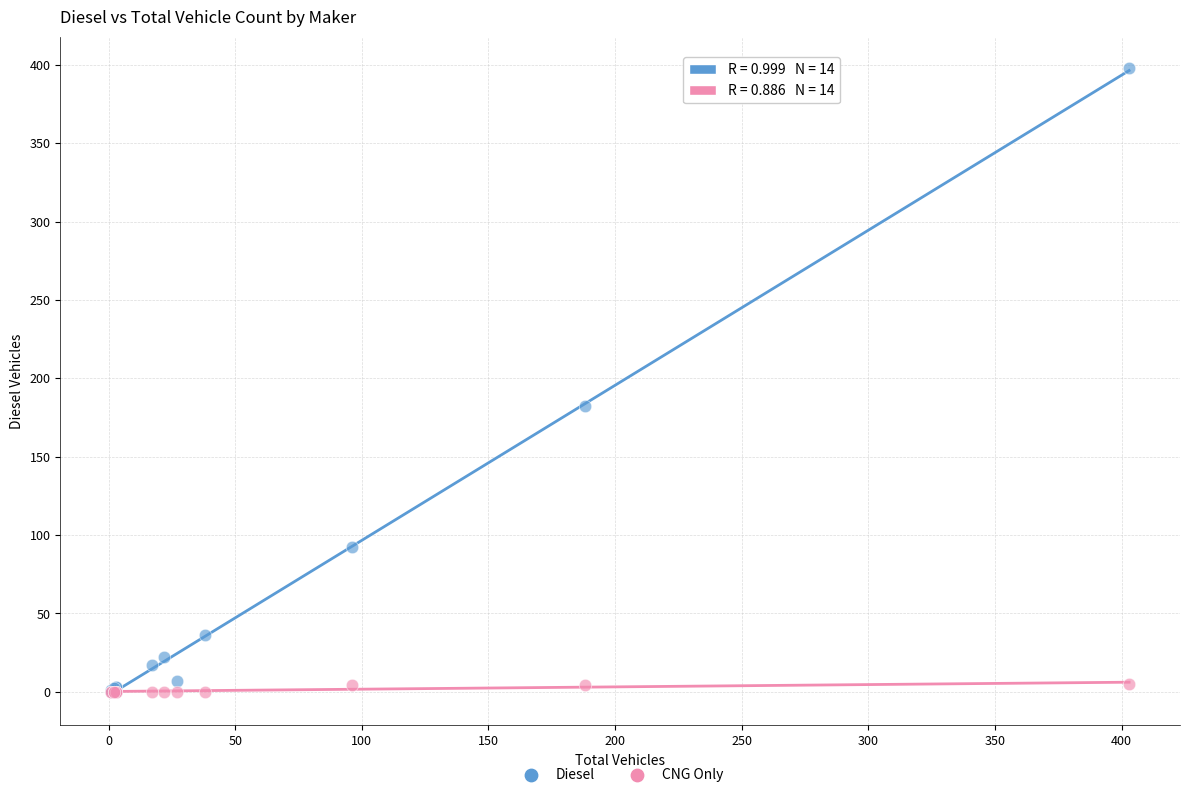

In the Diesel series, what Y value is closest to 199?

182